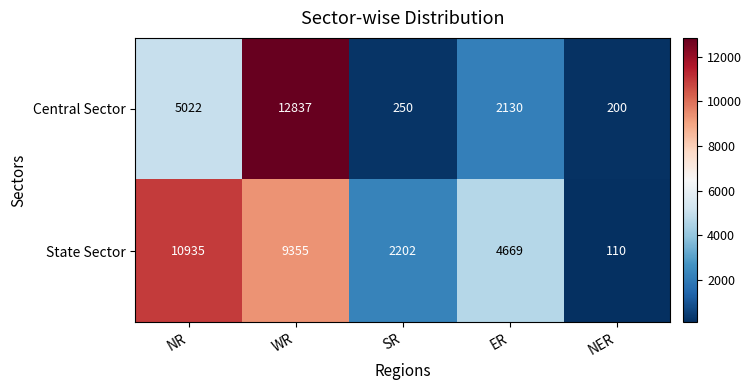

Reading right to left, transcribe all the data shown in this chart.

Central Sector: 200	2130	250	12837	5022
State Sector: 110	4669	2202	9355	10935